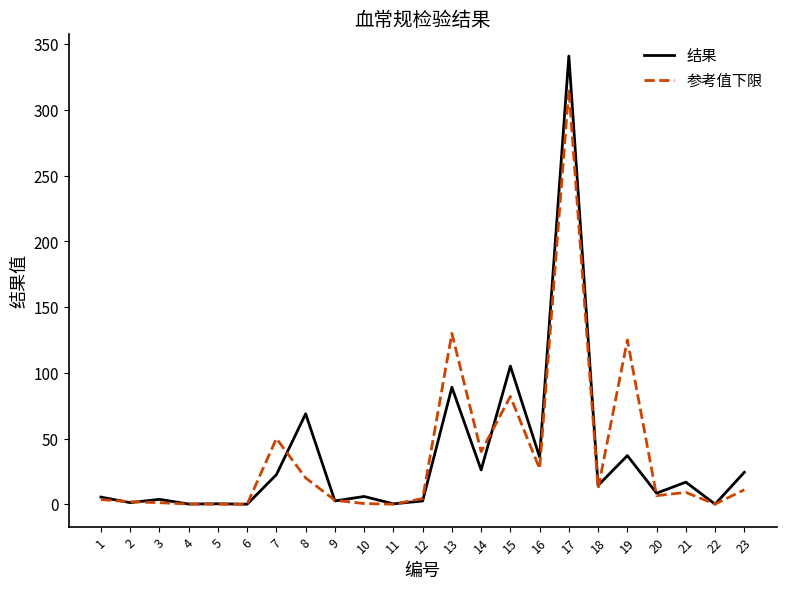

The 参考值下限 series shows 40.0 at 14. True or false?

True